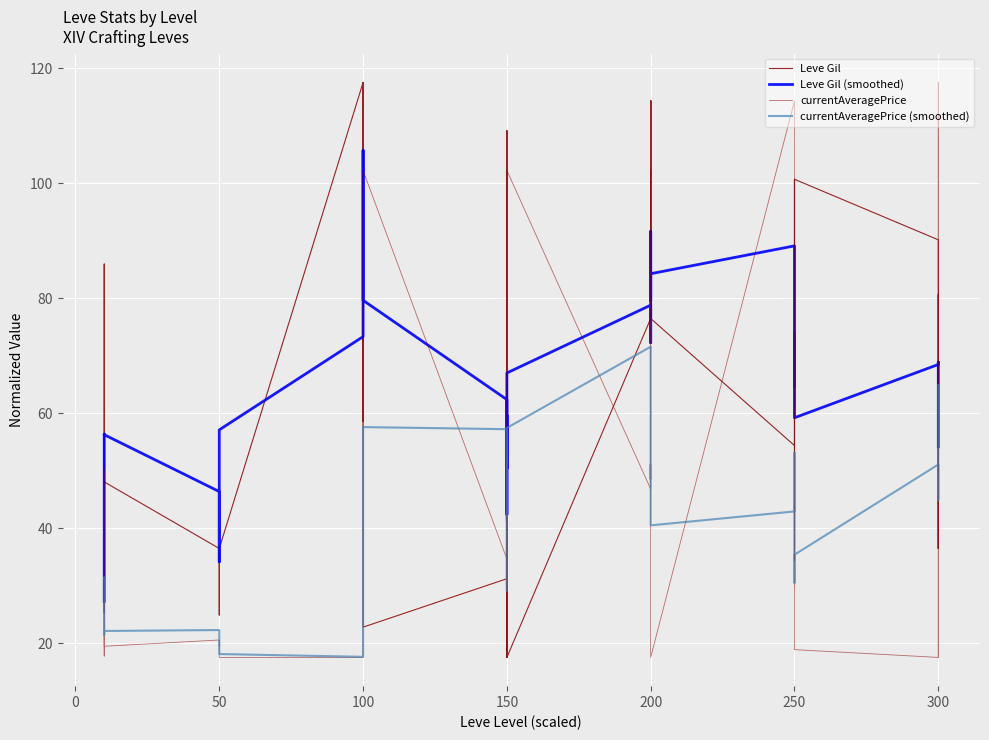

Is it true that currentAveragePrice (smoothed) equals 9.5 at 50?

False